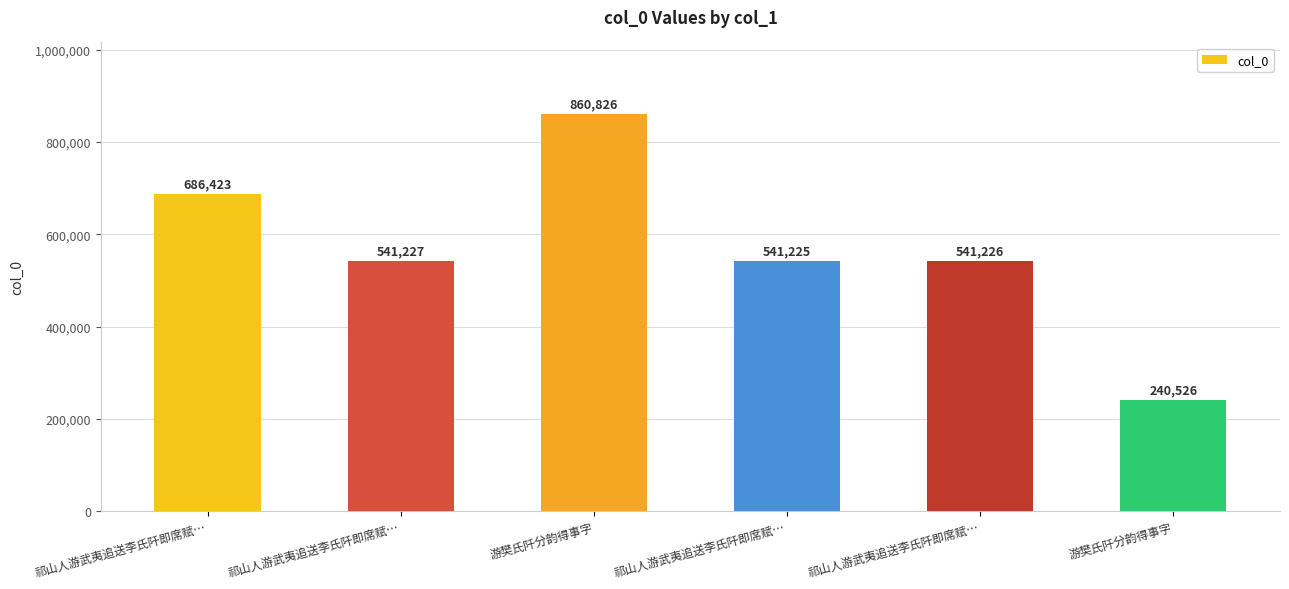

Approximately how many times larger is the value at 祁山人游武夷追送李氏阡即席赋… compared to 游樊氏阡分韵得事字?

0.6